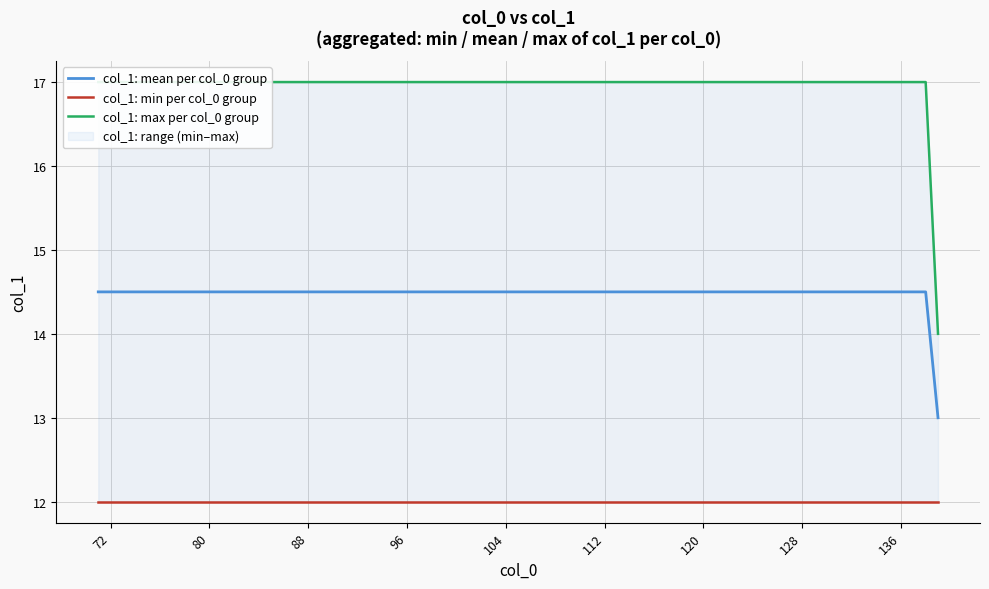

Which series has the largest total across all categories?

col_1_max